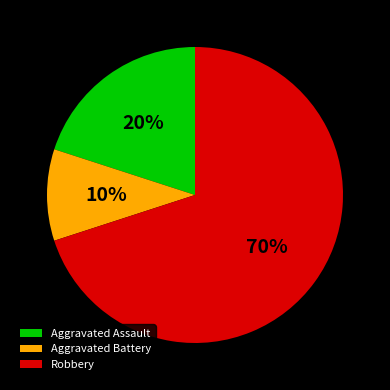

To the nearest percent, what is the average slice percentage?

33%